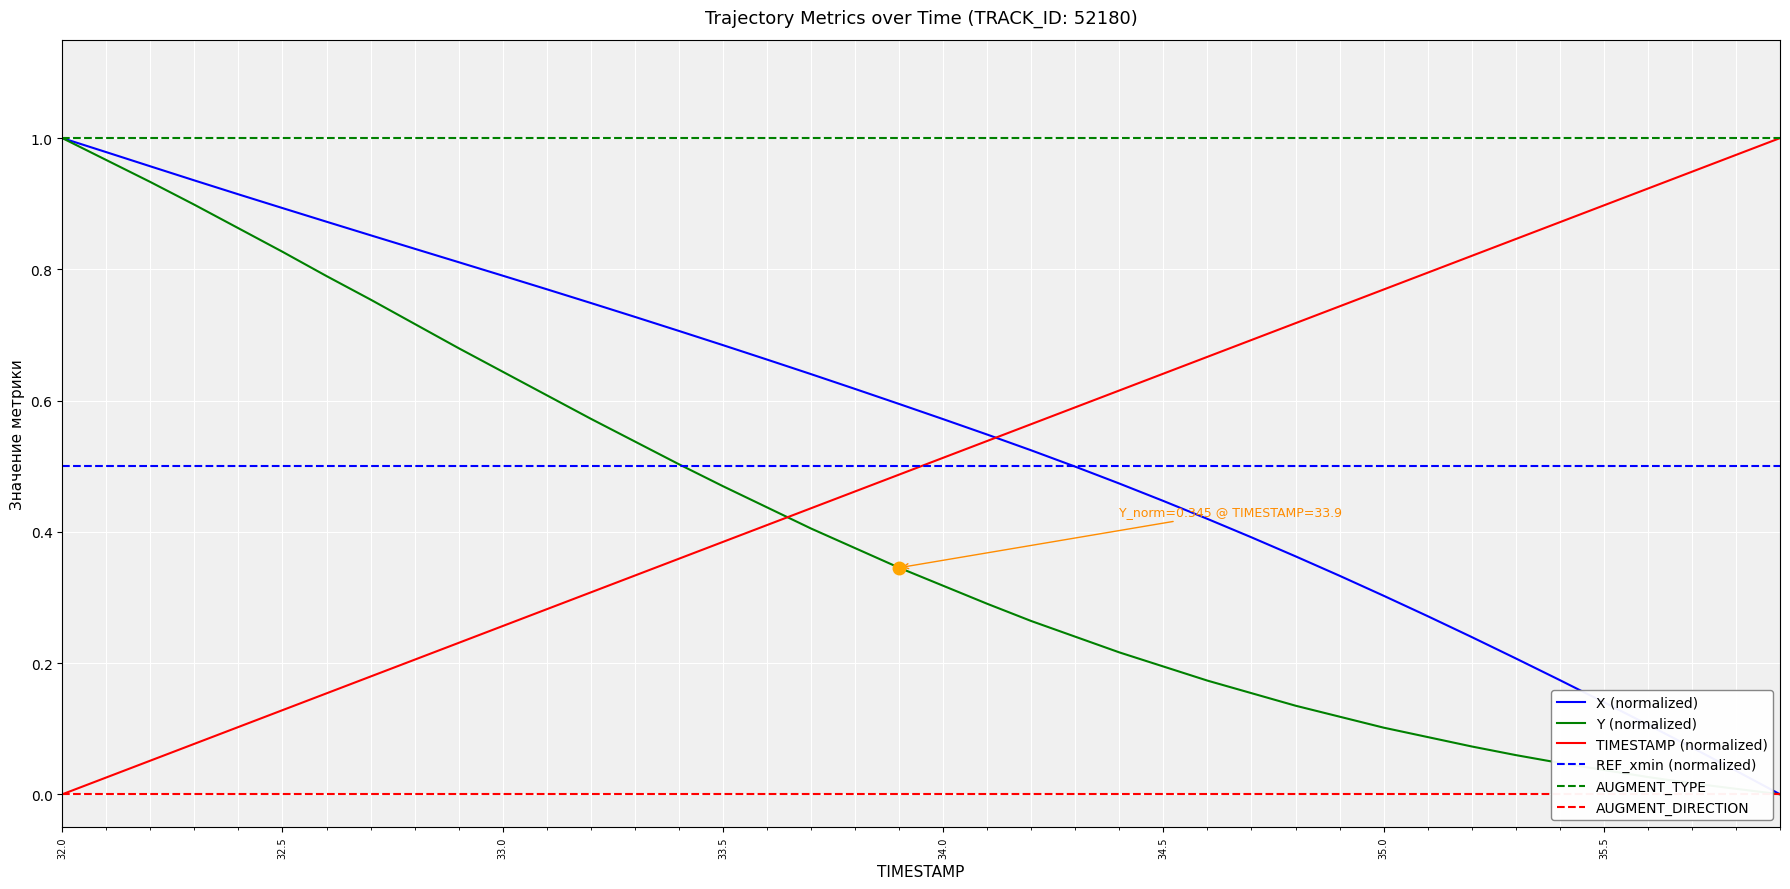

How many times do TIMESTAMP (normalized) and Y (normalized) cross each other?

1